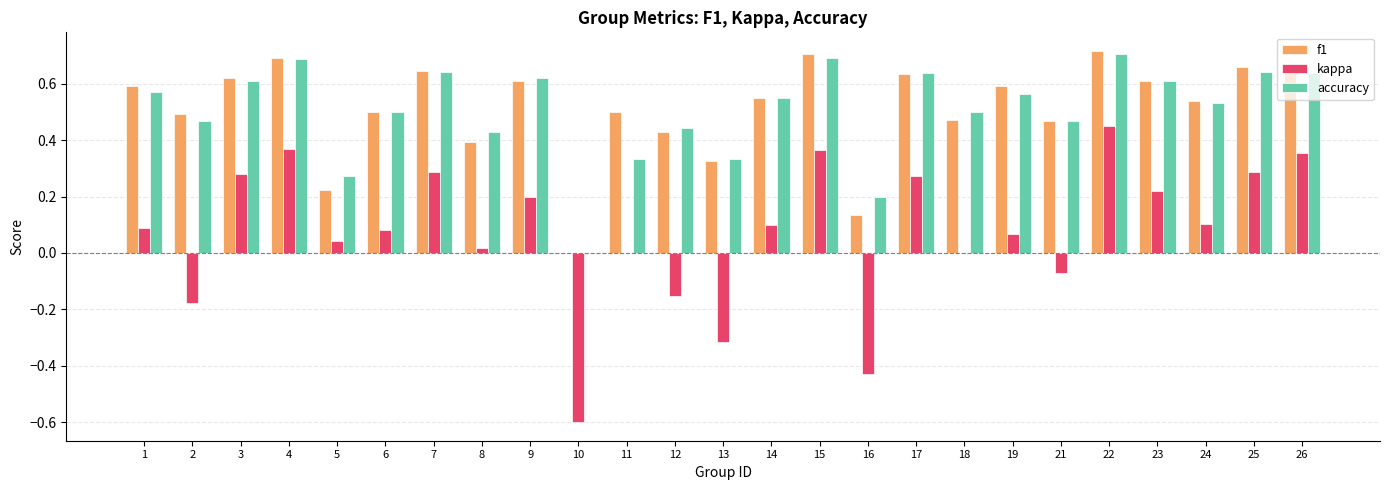

Does the chart contain stacked bars?

No